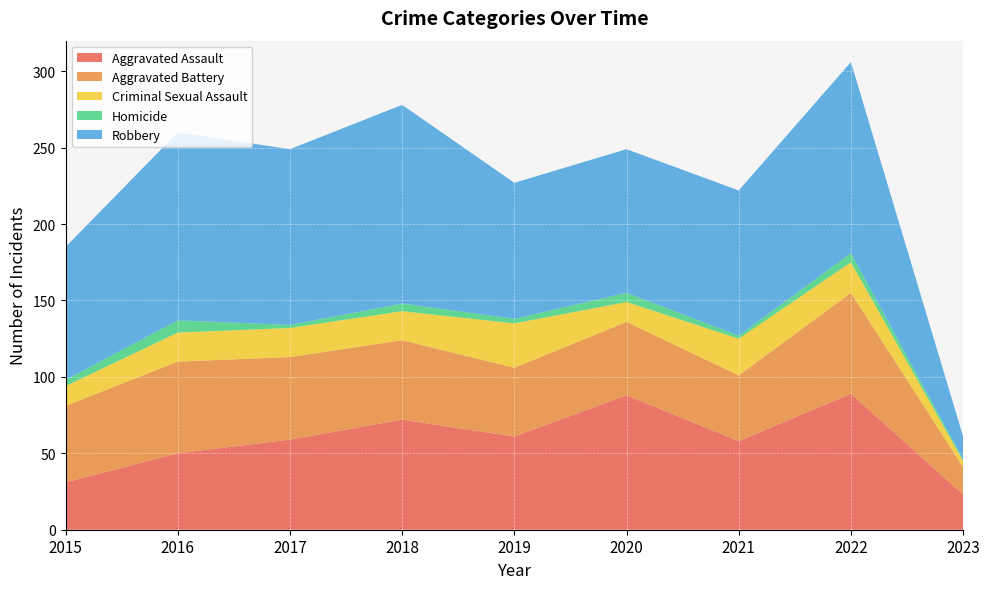

Reading left to right, extract all data points from this chart.

Aggravated Assault: 31	50	59	72	61	88	58	89	23
Aggravated Battery: 50	60	54	52	45	48	43	66	18
Criminal Sexual Assault: 13	19	19	19	29	13	24	20	4
Homicide: 4	8	2	5	3	6	2	6	1
Robbery: 87	123	115	130	89	94	95	125	15